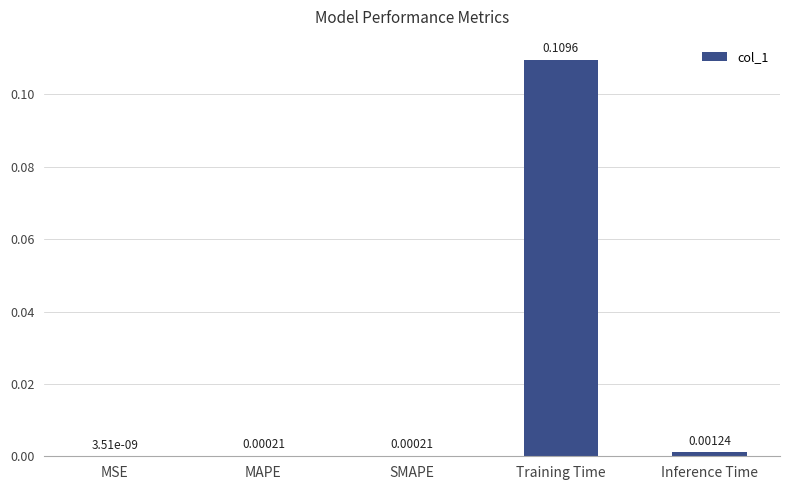

Where is the data nearest to the value 0?

MSE